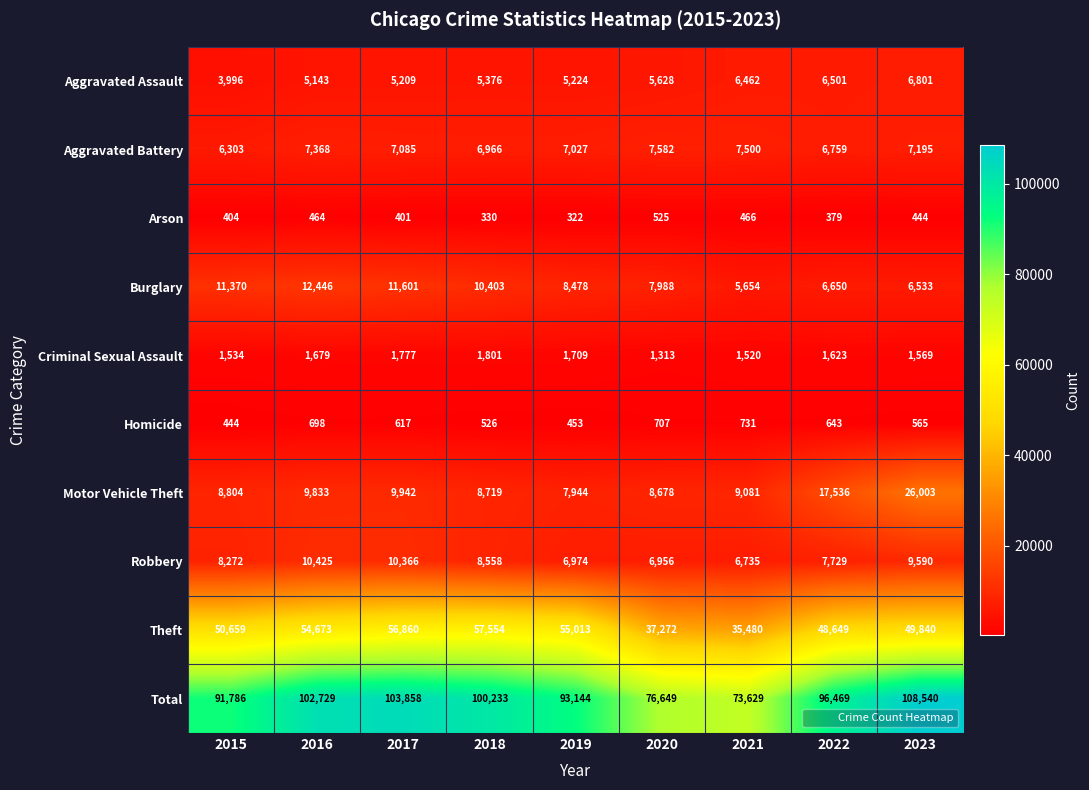

How many data points in Criminal Sexual Assault are less than 1623?

4